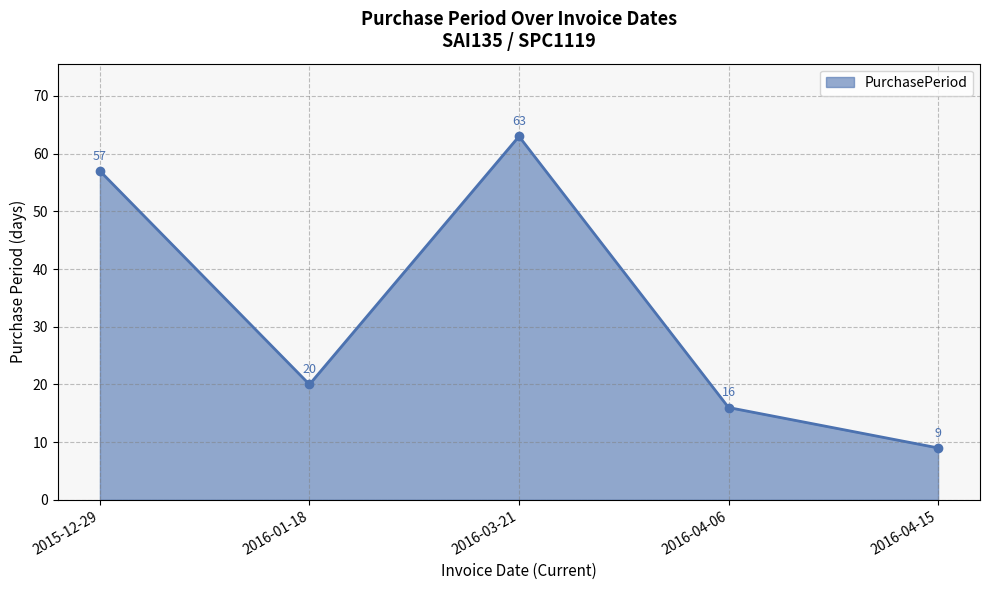

At which category does the data reach its first local peak?

2016-03-21